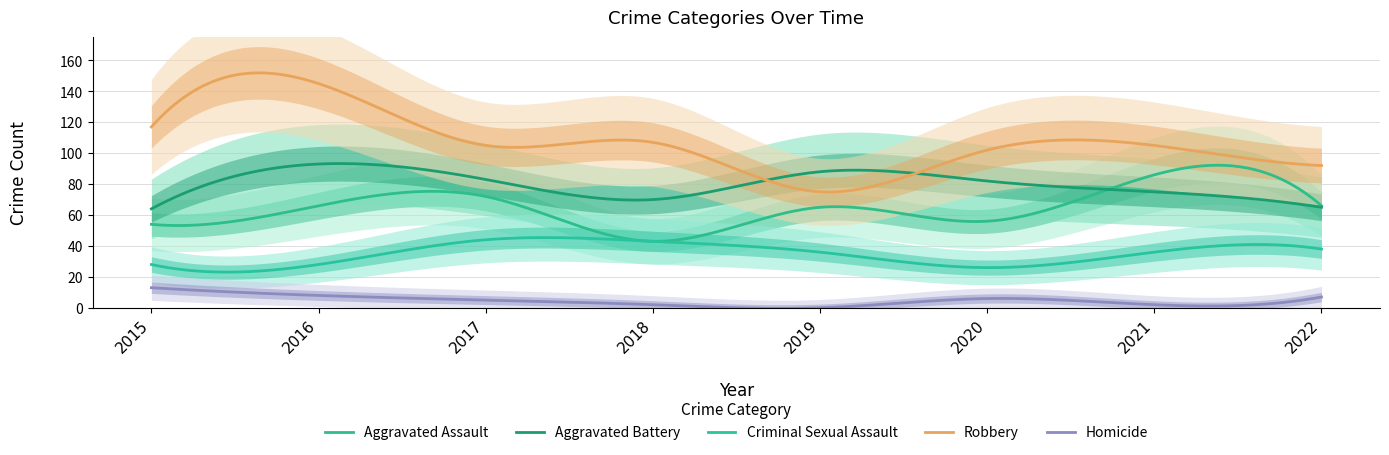

Reading right to left, extract all data points from this chart.

Aggravated Assault: 66	86	56	65	43	72	66	54
Aggravated Battery: 65	75	82	88	70	83	93	64
Criminal Sexual Assault: 38	36	26	36	43	44	28	28
Robbery: 92	105	102	75	107	105	145	117
Homicide: 7	2	6	0	2	5	8	13